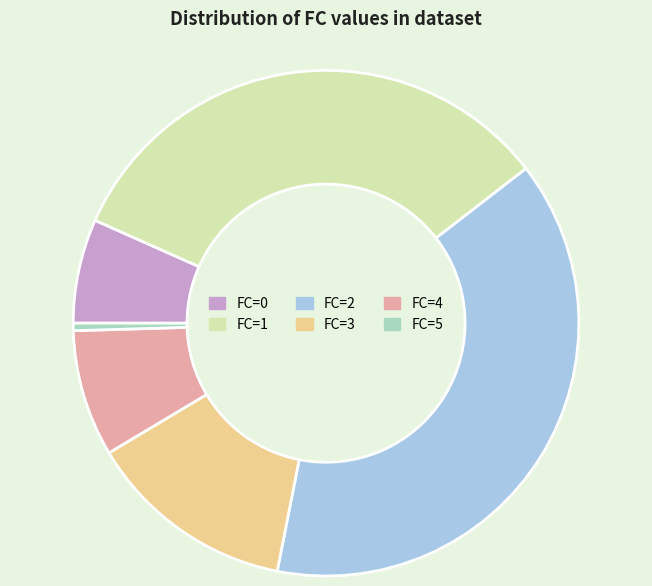

Approximately how many times larger is the value at FC=2 compared to FC=4?

4.8